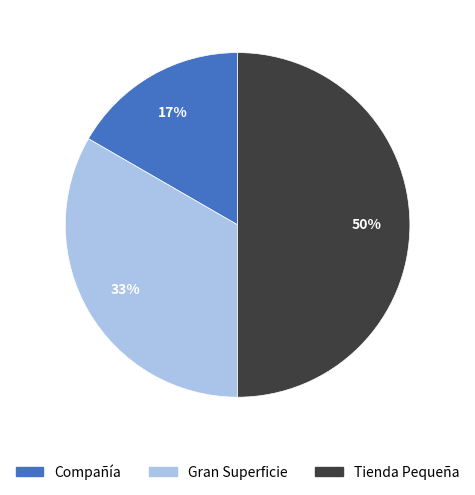

Which category has the biggest portion of the pie?

Tienda Pequeña